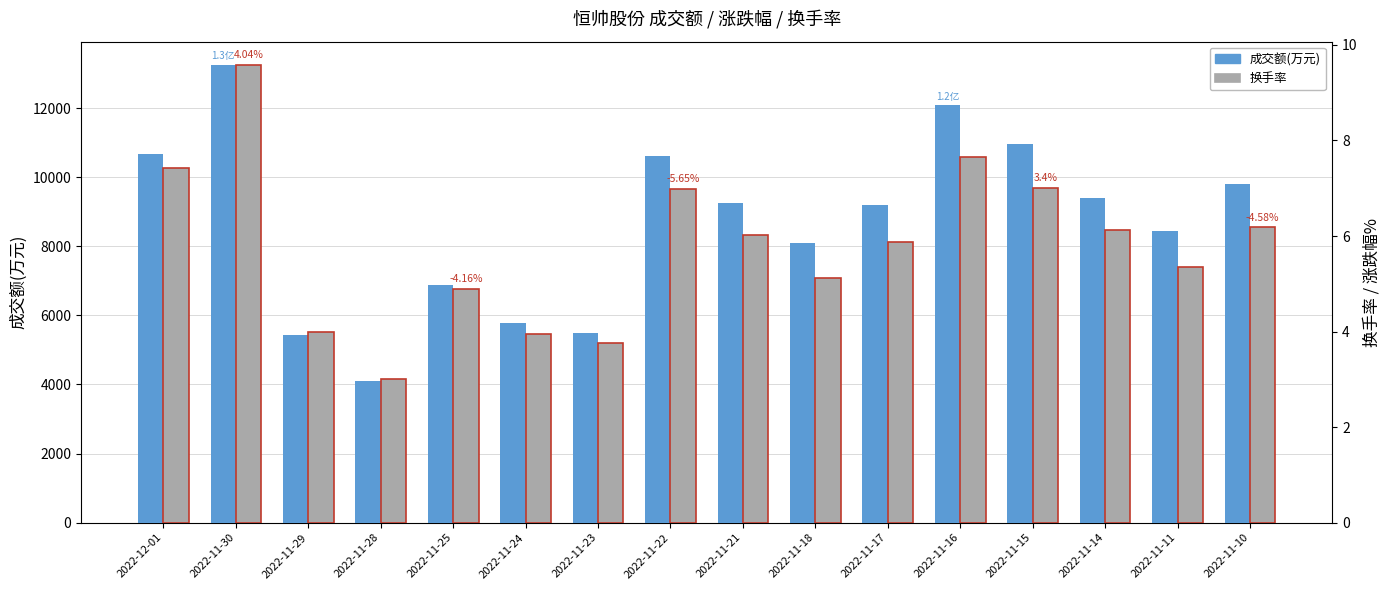

At which category is the sum across all series the highest?

2022-11-30